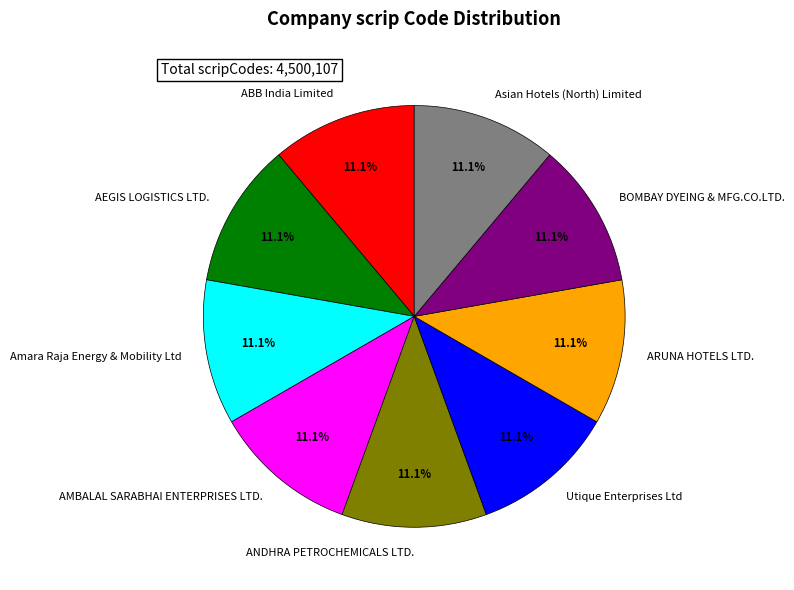

To the nearest percent, what portion does ANDHRA PETROCHEMICALS LTD. represent?

11%